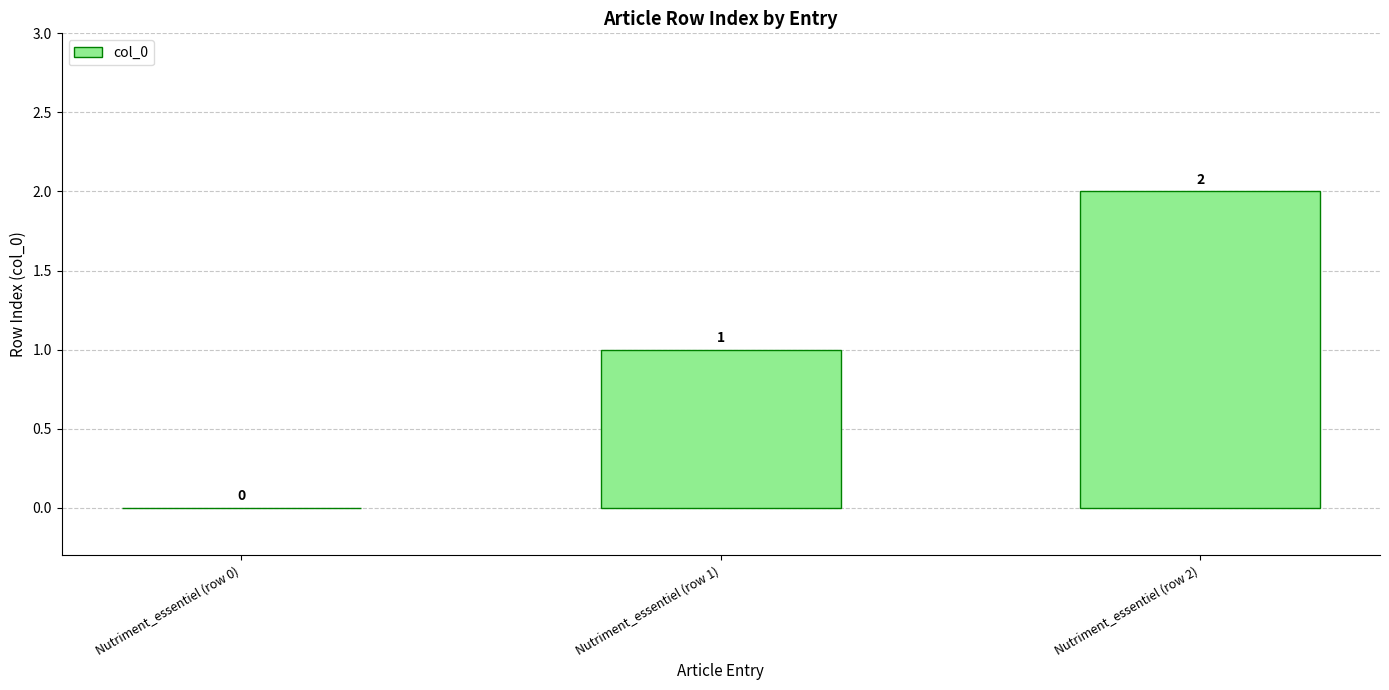

What is the change in value from Nutriment_essentiel (row 1) to Nutriment_essentiel (row 2)?

+1